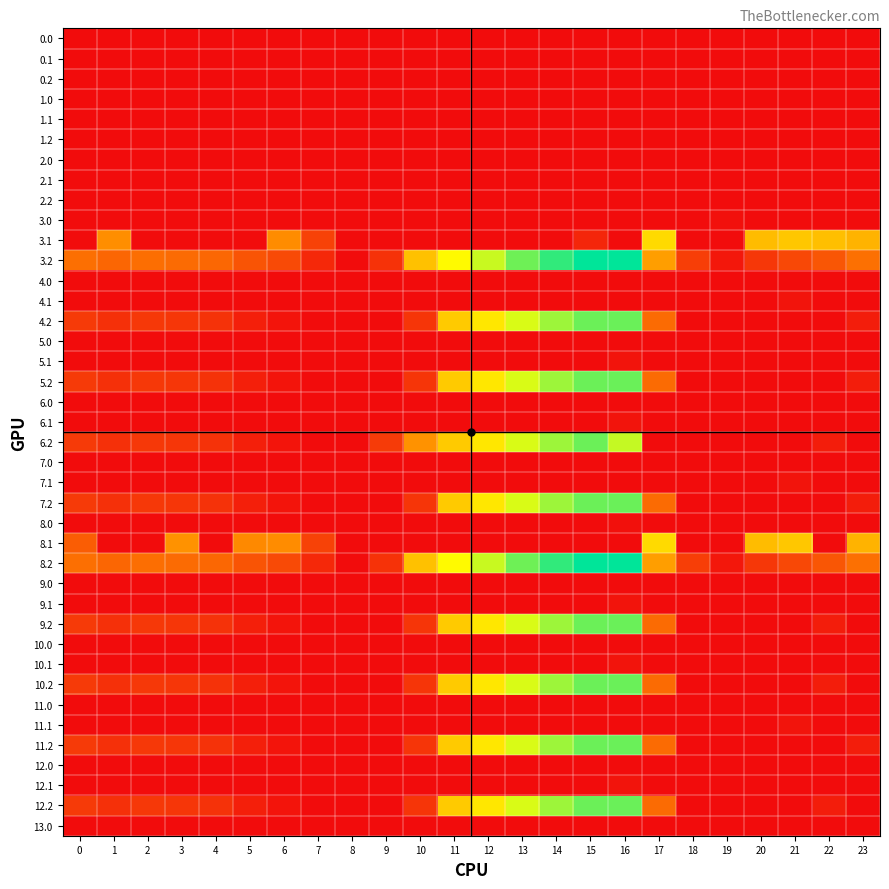

List the series in order of their peak value, lowest first.

0.0, 0.1, 0.2, 1.0, 1.1, 1.2, 2.0, 2.1, 2.2, 4.0, 5.0, 6.0, 7.0, 9.0, 10.0, 11.0, 12.0, 13.0, 8.0, 3.0, 11.1, 12.1, 4.1, 9.1, 10.1, 5.1, 6.1, 7.1, 8.1, 3.1, 6.2, 12.2, 11.2, 4.2, 5.2, 9.2, 10.2, 7.2, 8.2, 3.2